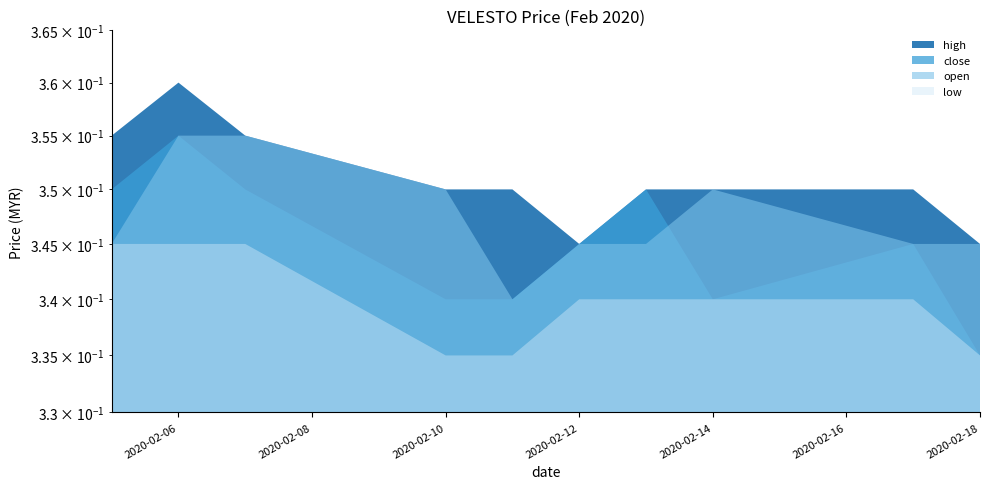

List the series in order of their overall mean, lowest first.

low, close, open, high